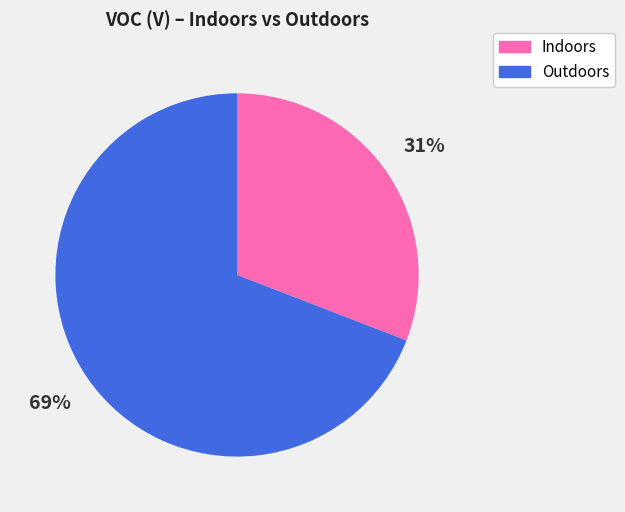

What is the ratio of the value at Outdoors to the value at Indoors?

2.2